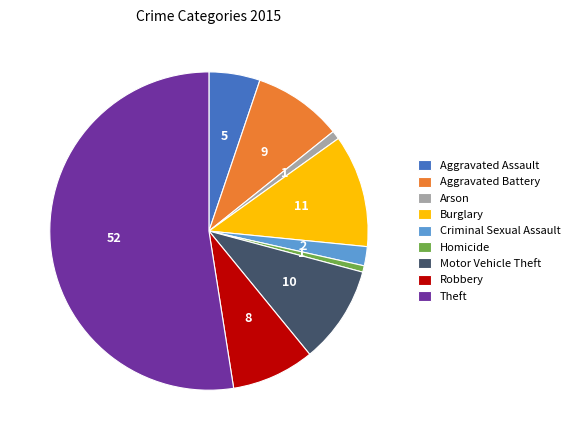

Is it true that Motor Vehicle Theft is 10% of the pie?

True